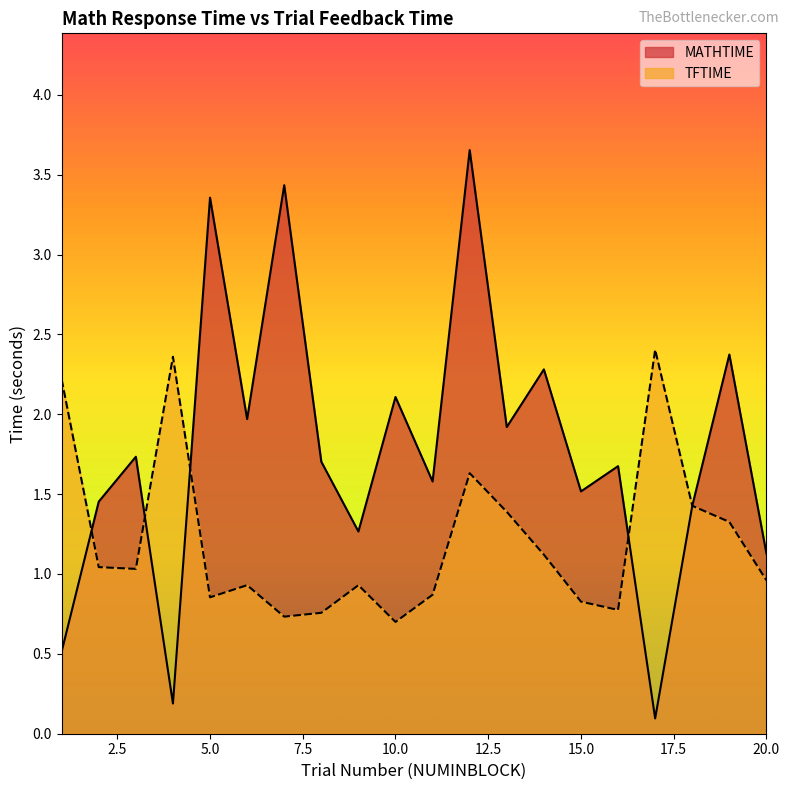

Which category has the highest value across all series?

12